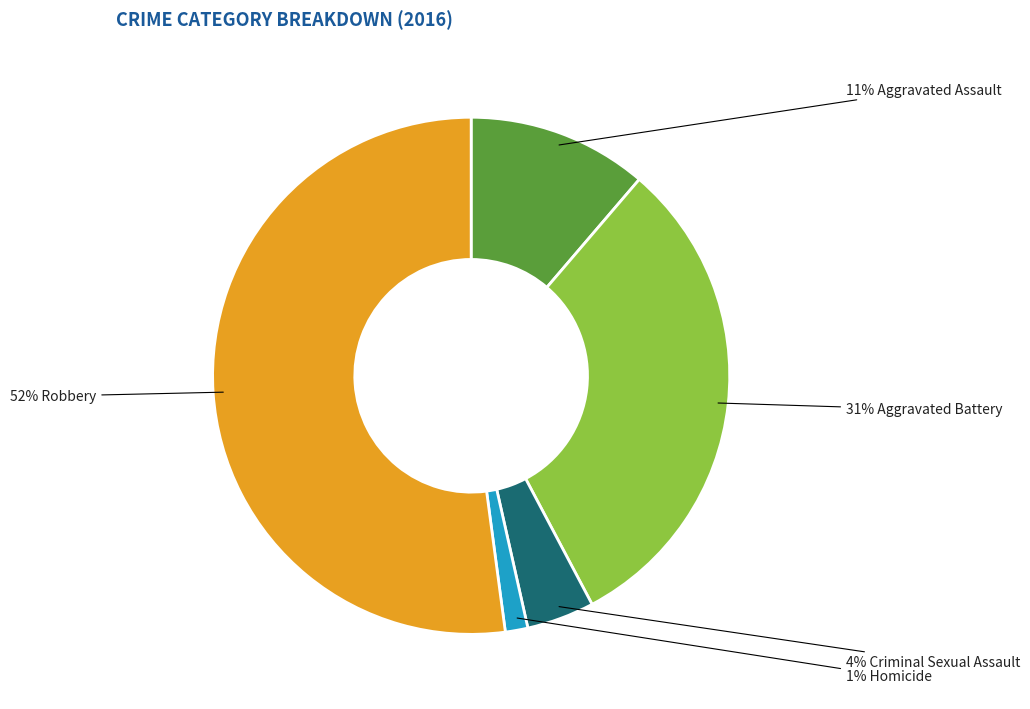

To the nearest percent, what is the average slice percentage?

20%